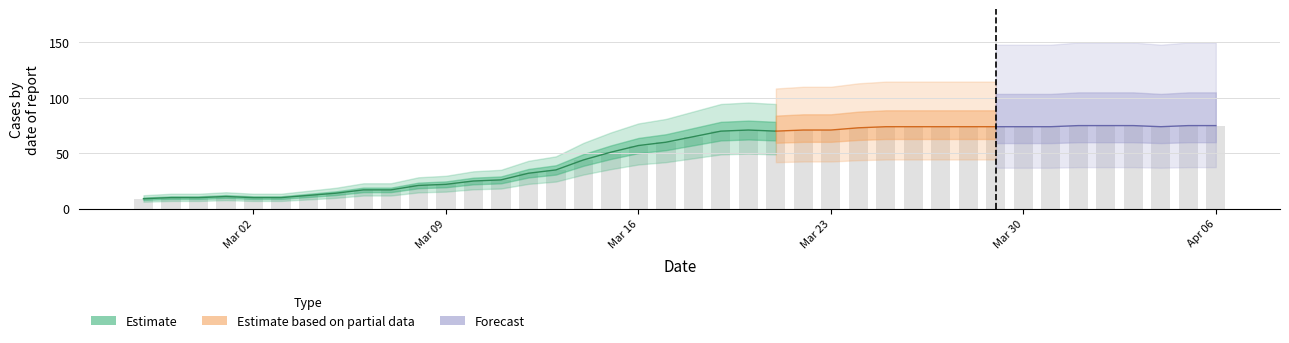

The chart shows a value of 15 at 2020-03-11. True or false?

False